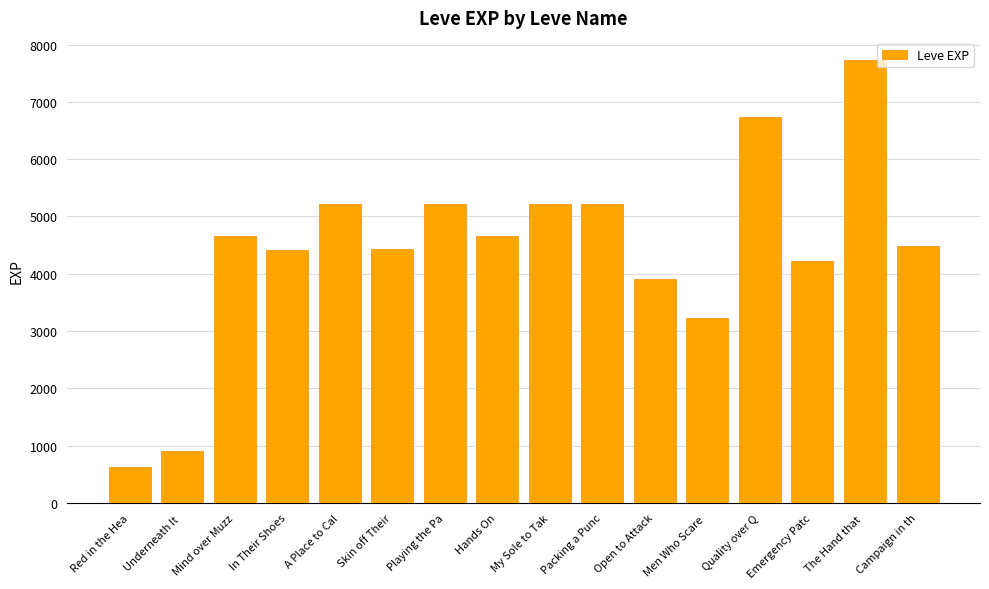

The value at Playing the Pa is 5220. True or false?

True